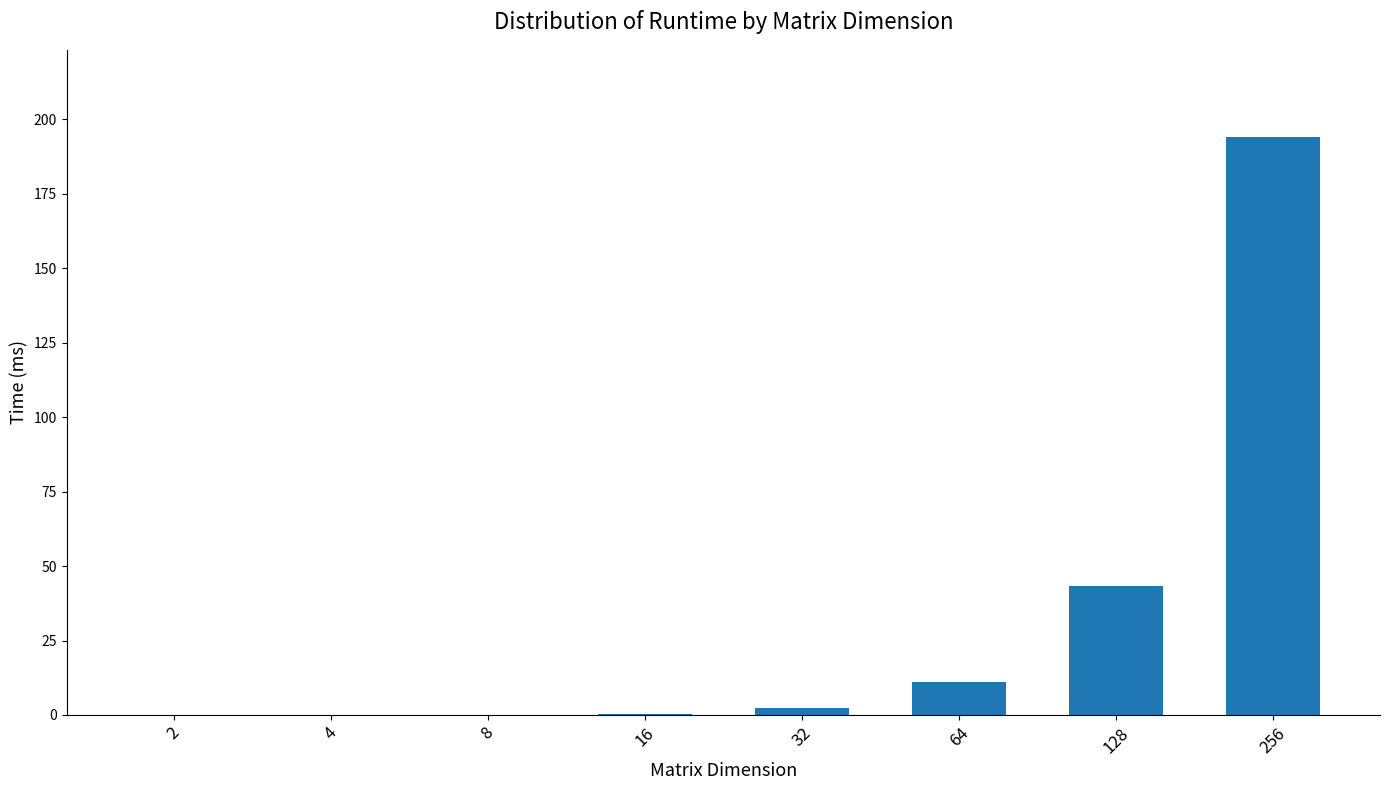

Where is the data nearest to the value 97?

128